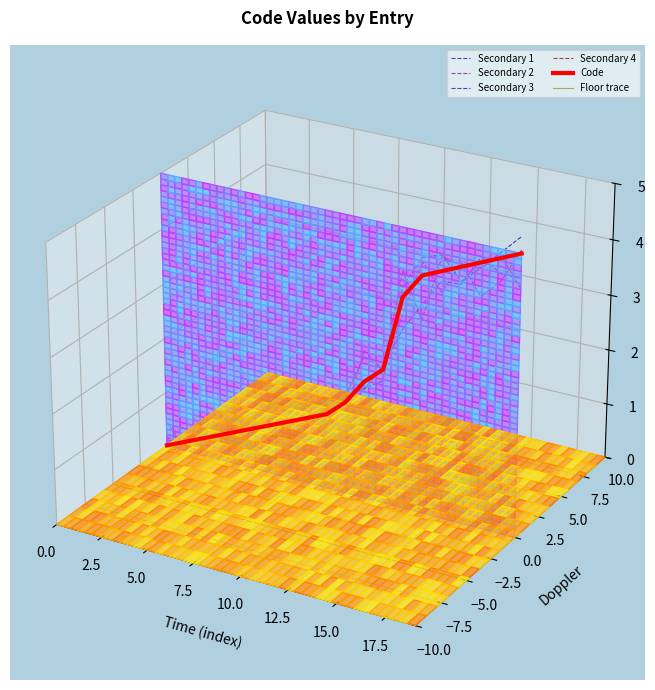

True or false: Secondary 1 and Secondary 4 intersect in this chart.

True